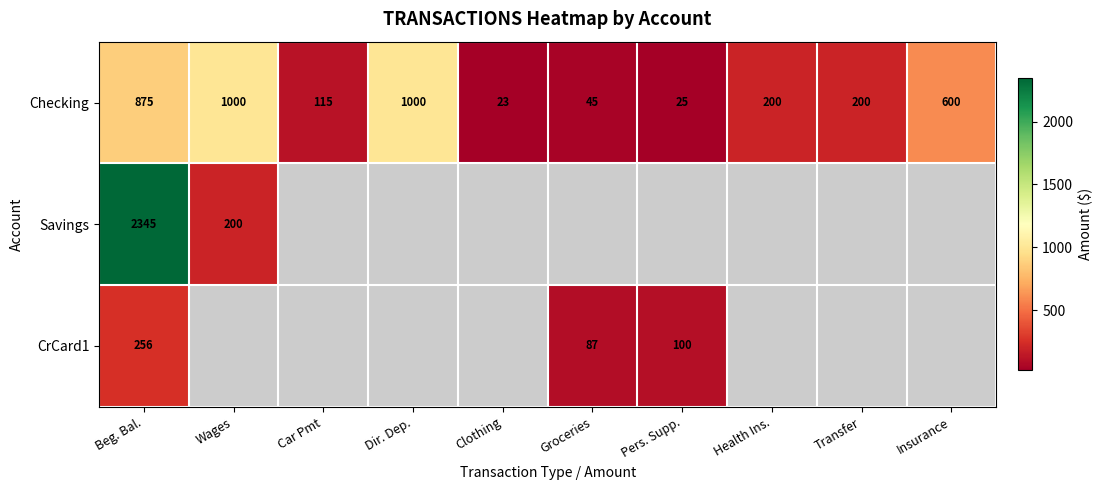

The Checking series shows 80.0 at Groceries. True or false?

False